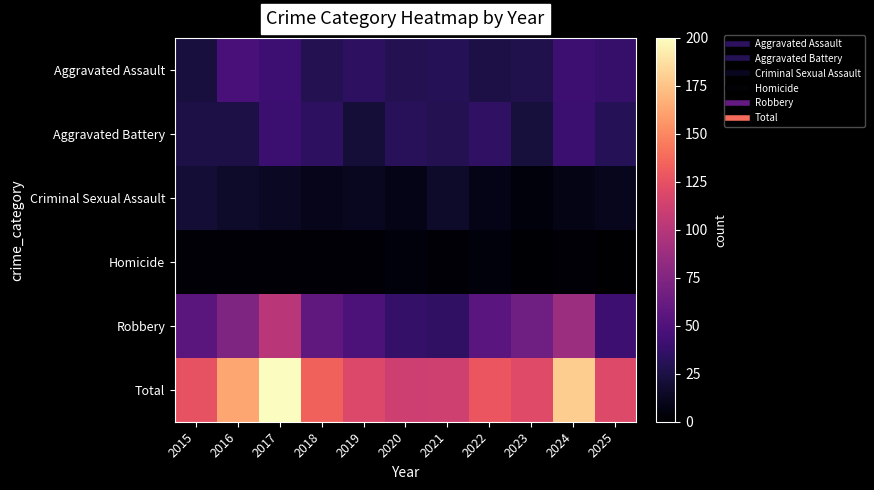

Which series has the largest range (max minus min)?

Total